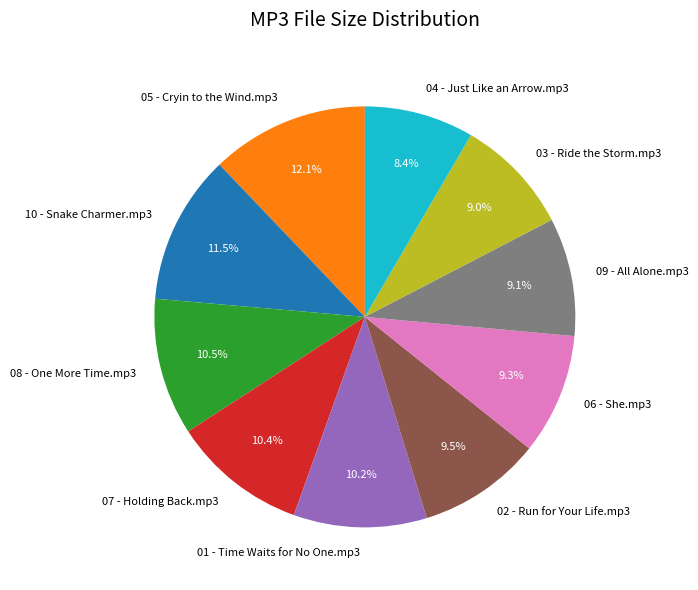

Count the number of slices in the pie.

10